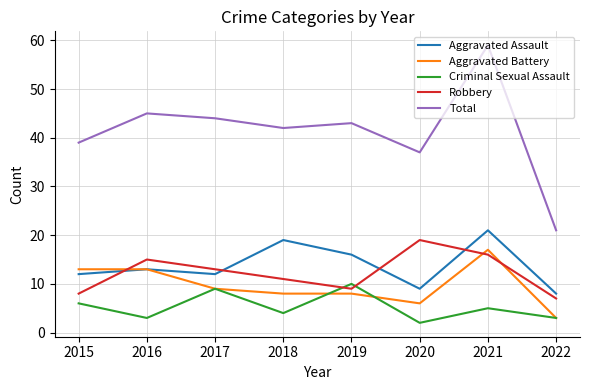

The value of Aggravated Battery at 2018 is 2. True or false?

False